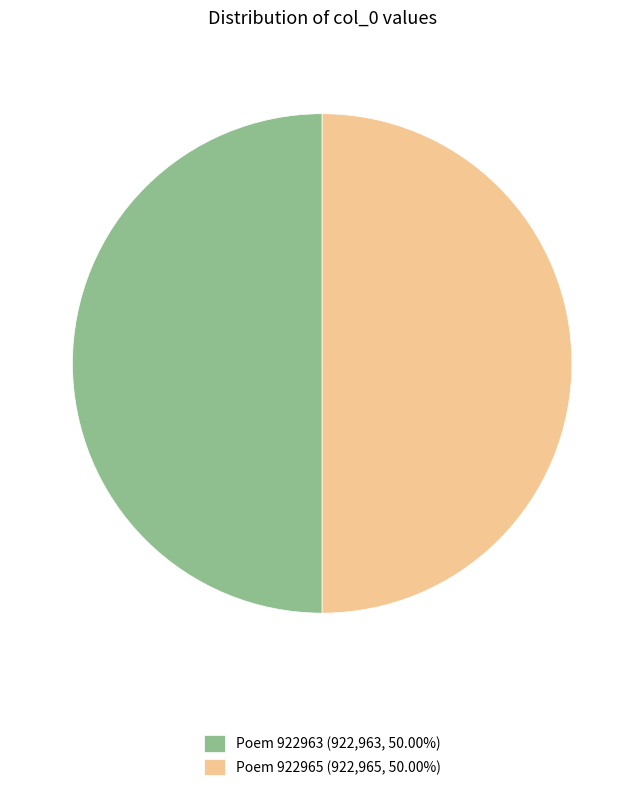

Combined, do Poem 922965 (922,965, 50.00%) and Poem 922963 (922,963, 50.00%) account for over 50%?

Yes